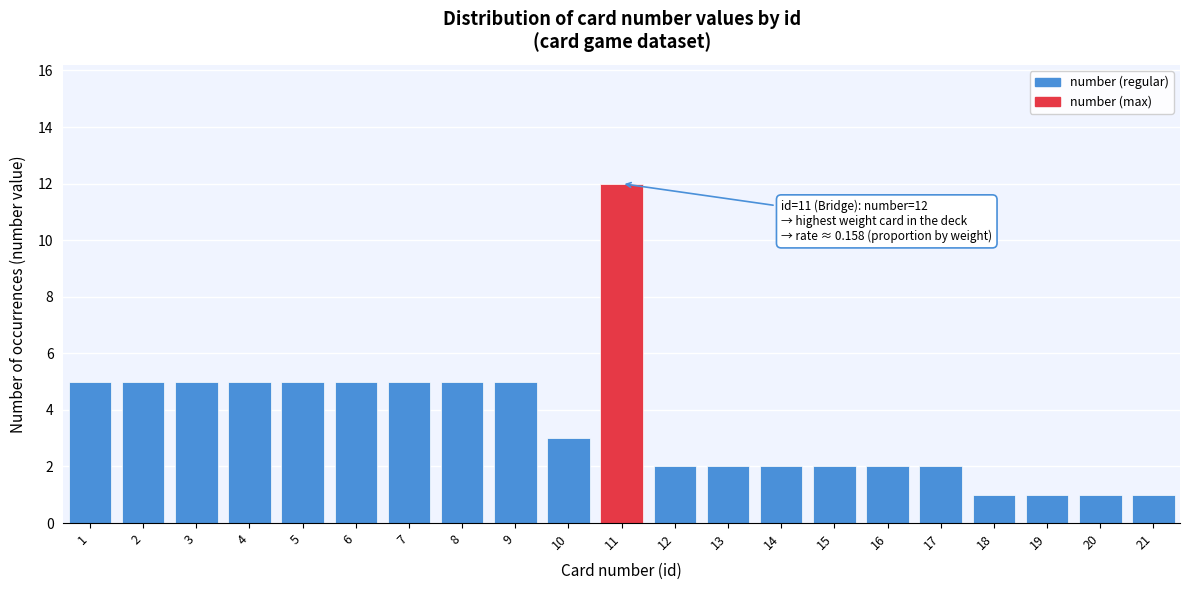

Reading right to left, transcribe all the data shown in this chart.

1	1	1	1	2	2	2	2	2	2	12	3	5	5	5	5	5	5	5	5	5